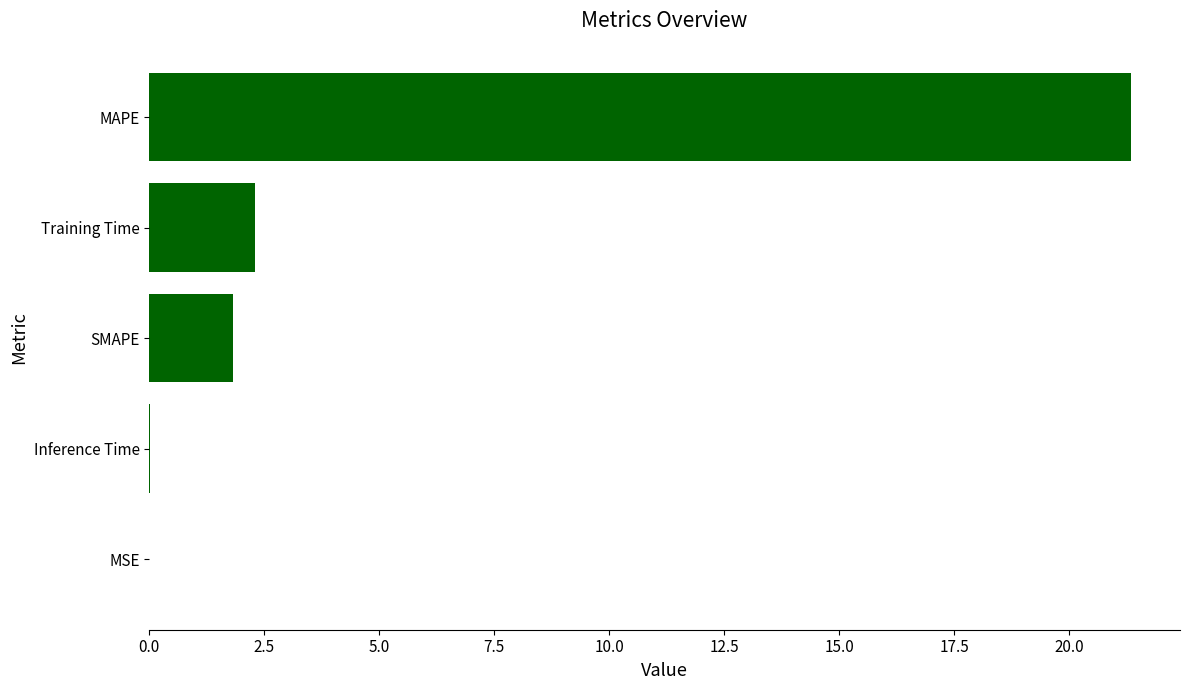

What is the change in value from Training Time to MAPE?

+19.0